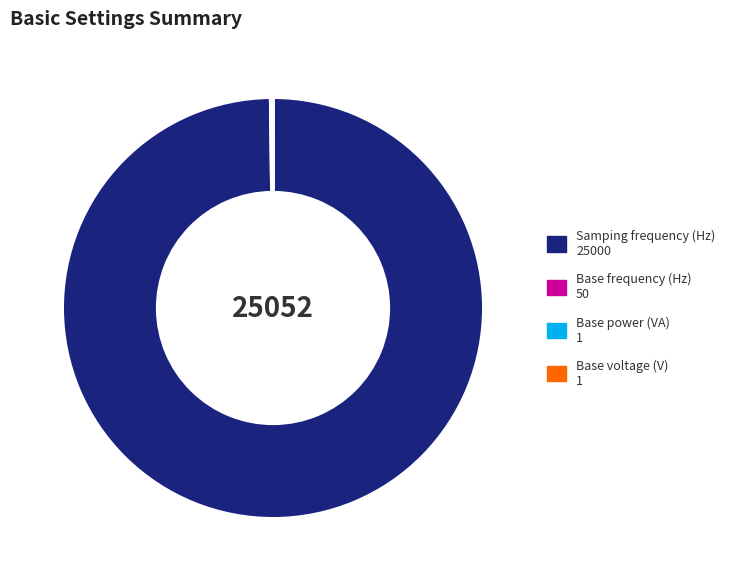

Which slice is the largest?

Samping frequency (Hz)